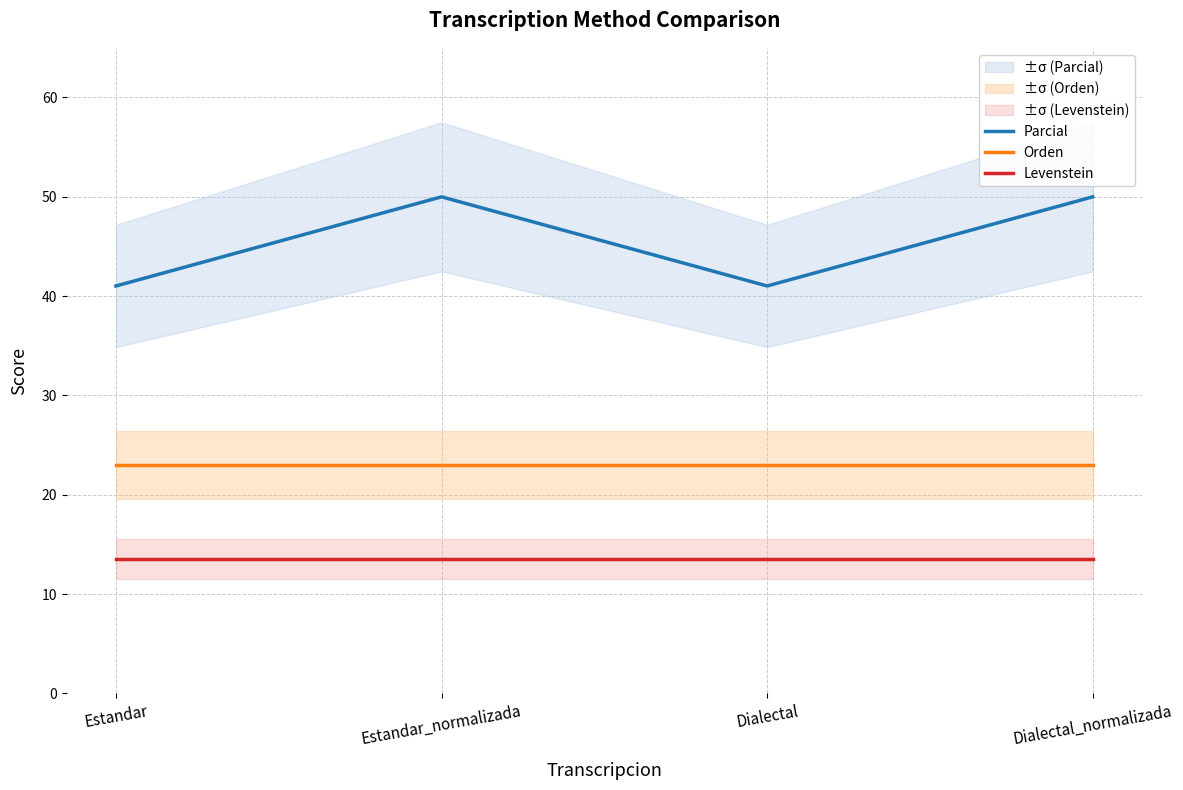

The value of Orden at Estandar_normalizada is 4.9. True or false?

False